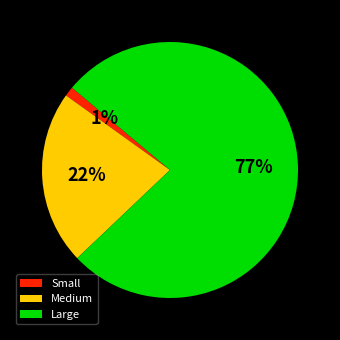

How many segments does this pie chart have?

3